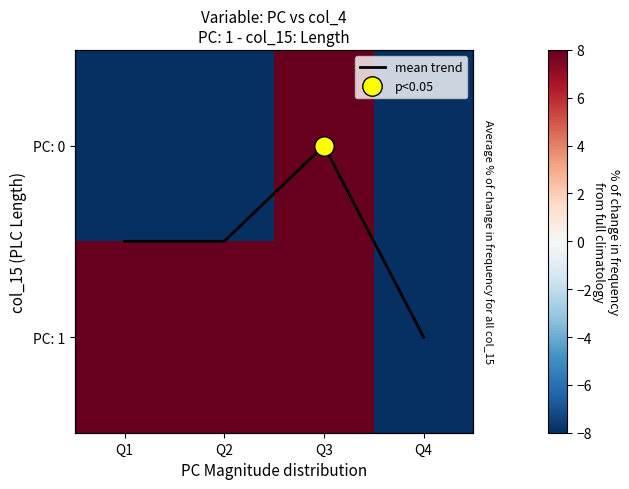

How many PC: 0 values are between -8 and 8?

4